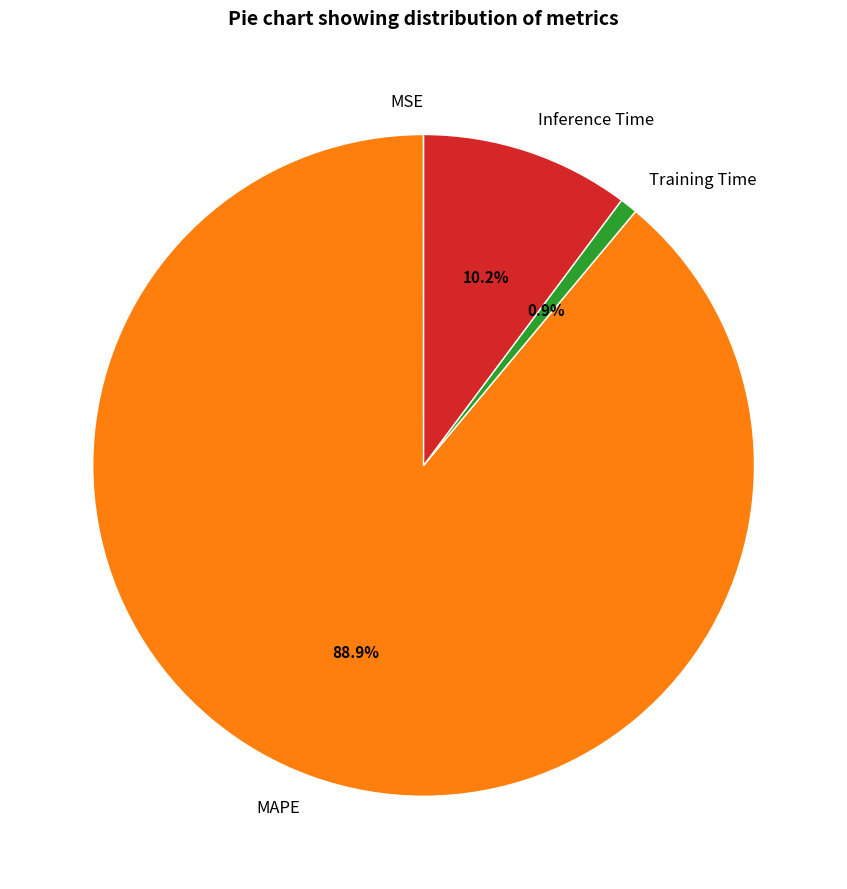

Between Training Time and MAPE, which is larger?

MAPE